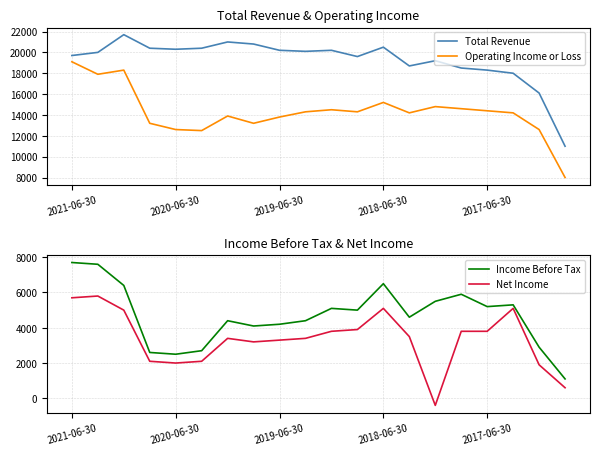

True or false: Income Before Tax and Total Revenue cross at least once.

False